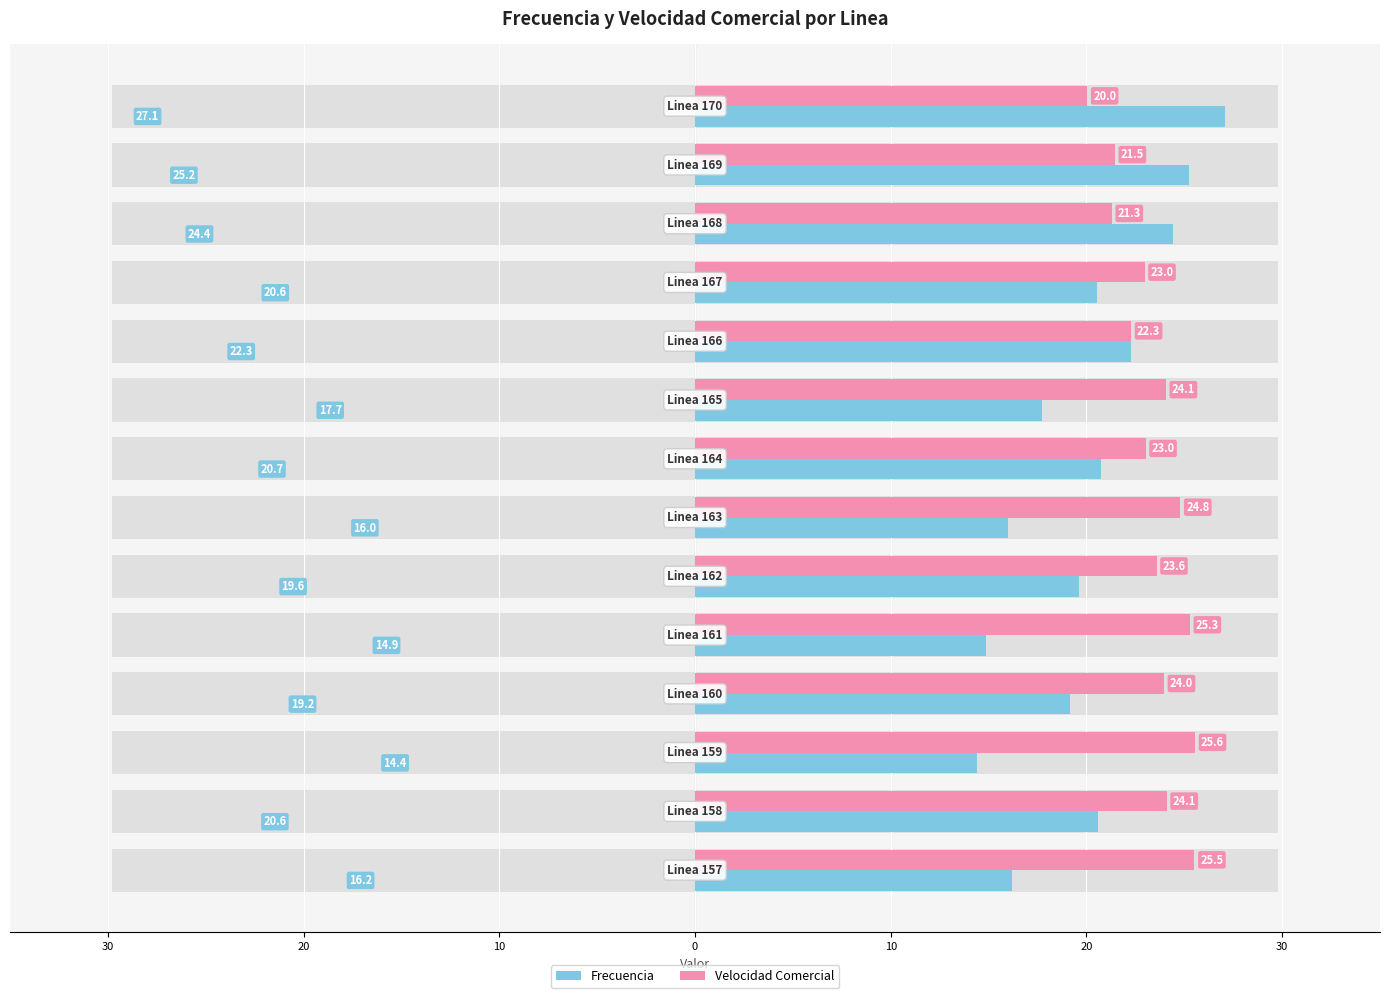

Which series has the widest spread of values?

Frecuencia